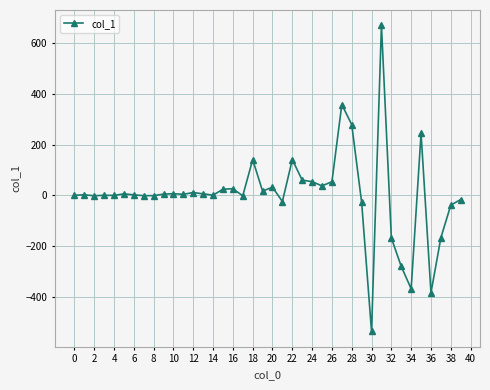

True or false: there are more than 0 points higher than both neighbors.

True